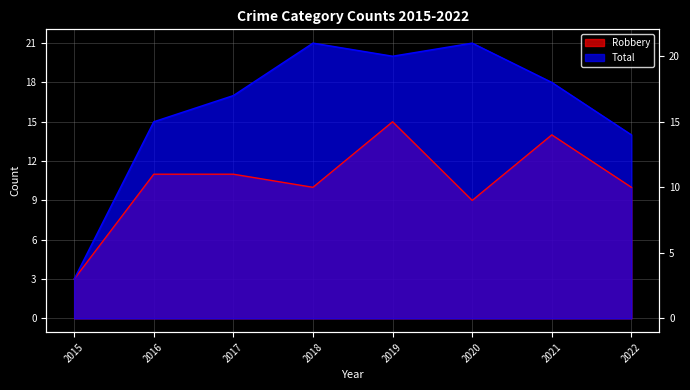

Reading left to right, what are all the values shown in this chart?

Robbery: 2015=3	2016=11	2017=11	2018=10	2019=15	2020=9	2021=14	2022=10
Total: 2015=3	2016=15	2017=17	2018=21	2019=20	2020=21	2021=18	2022=14